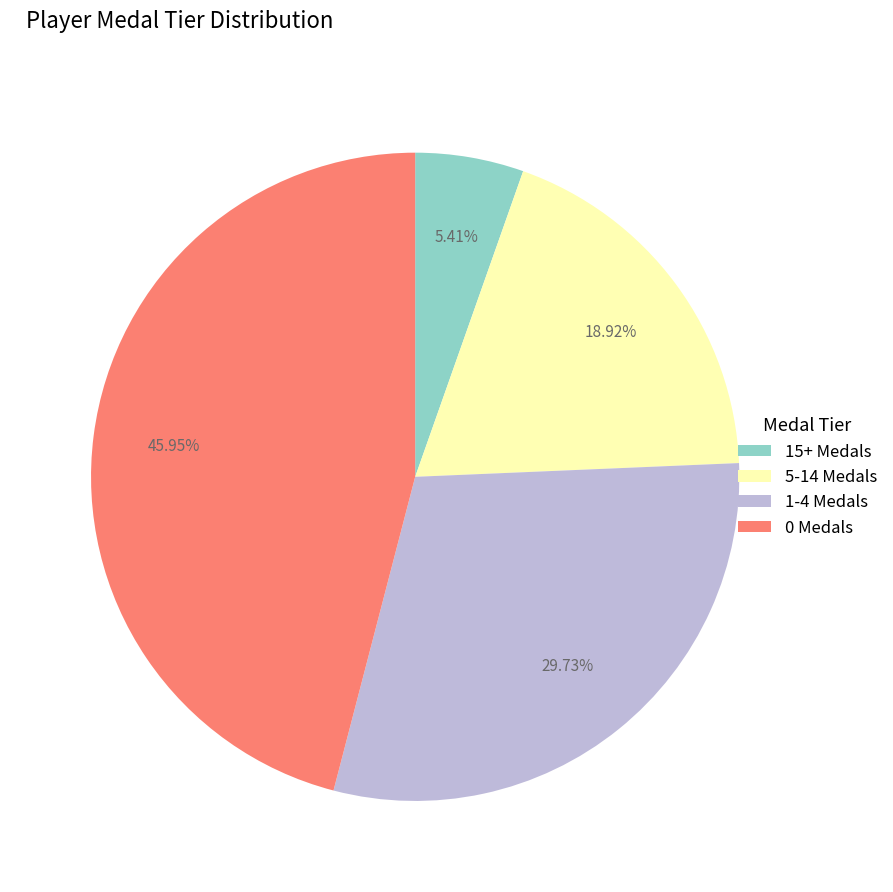

Do 15+ Medals and 5-14 Medals together represent more than half of the pie?

No